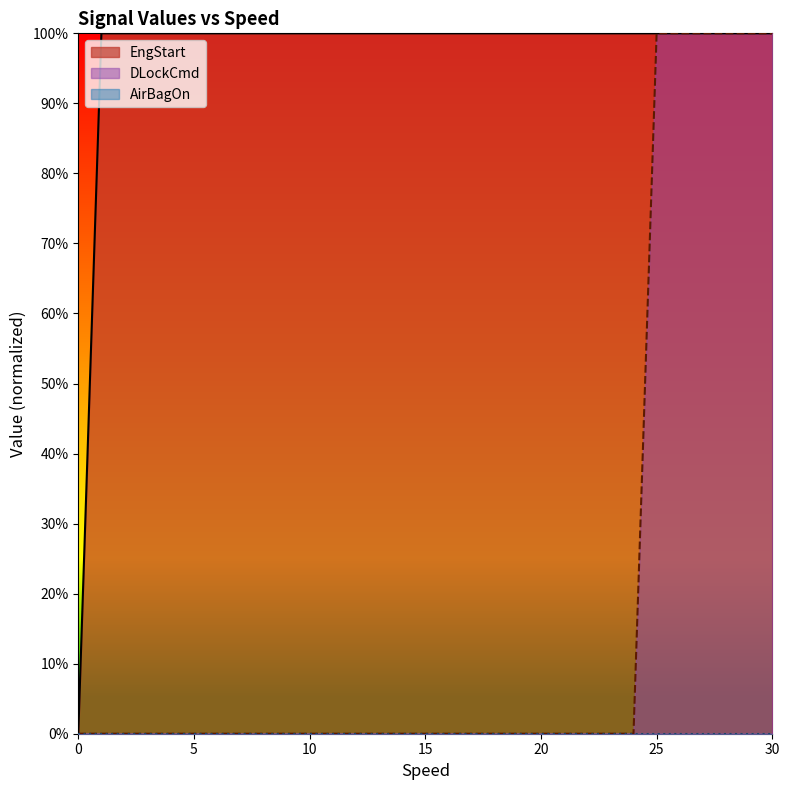

How many DLockCmd values are between 0 and 1?

31